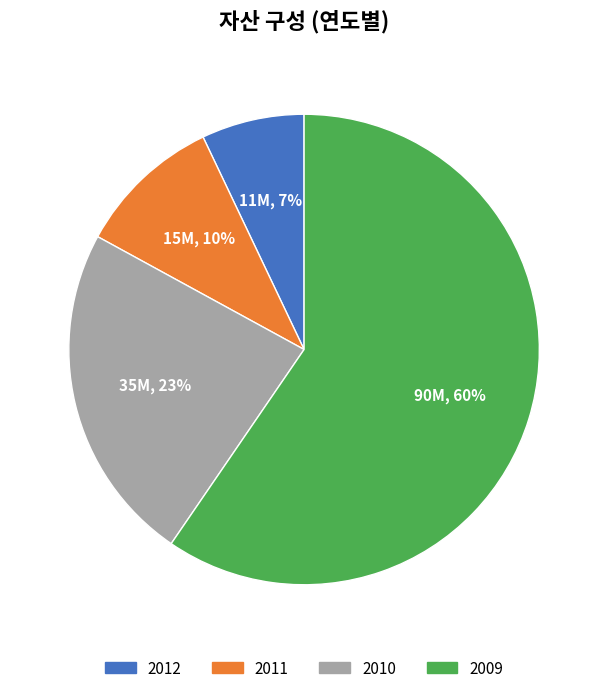

Is it true that 2009 is 49% of the pie?

False